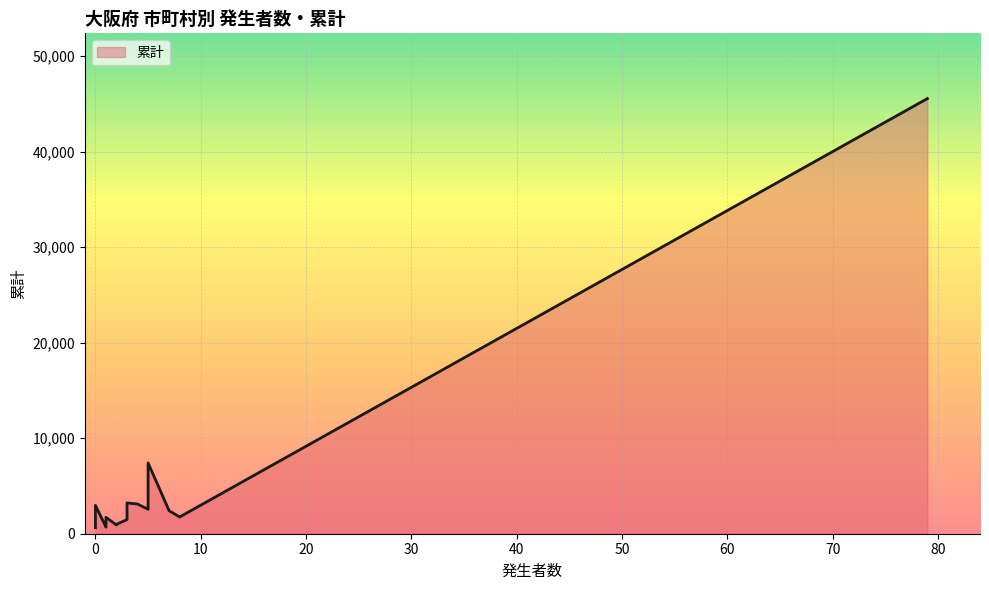

The chart shows a value of 1353 at 富田林市. True or false?

False